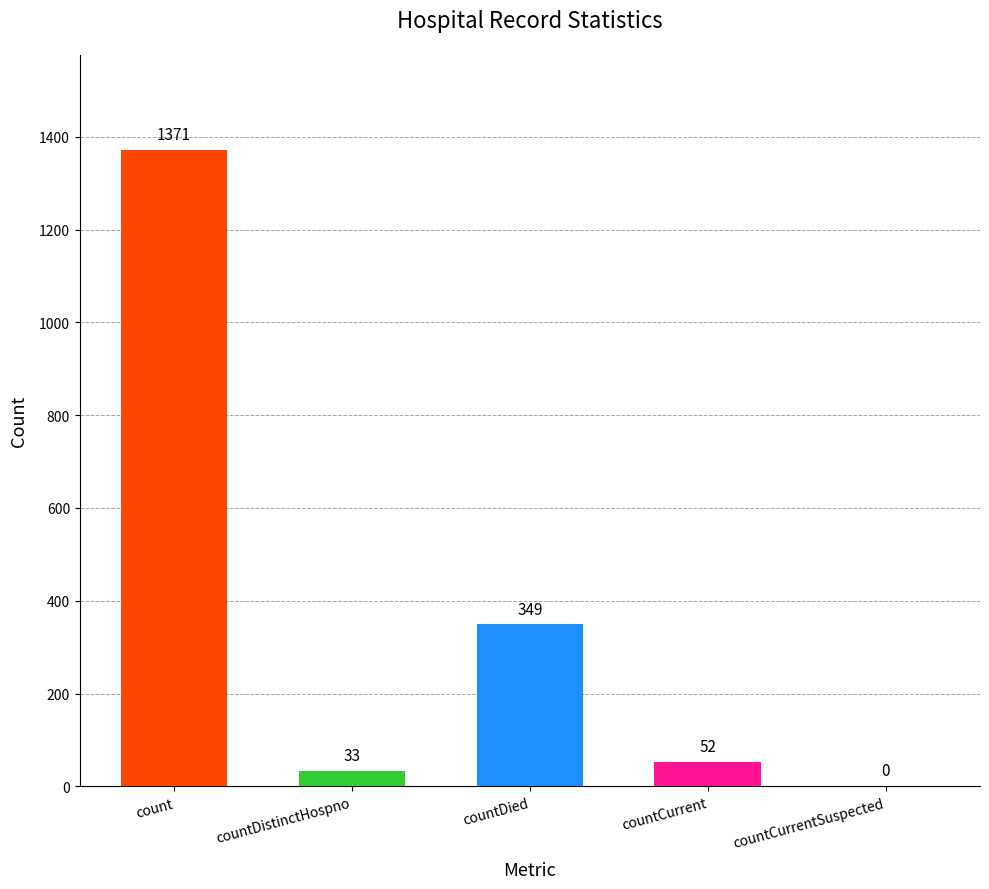

What is the average value?

361